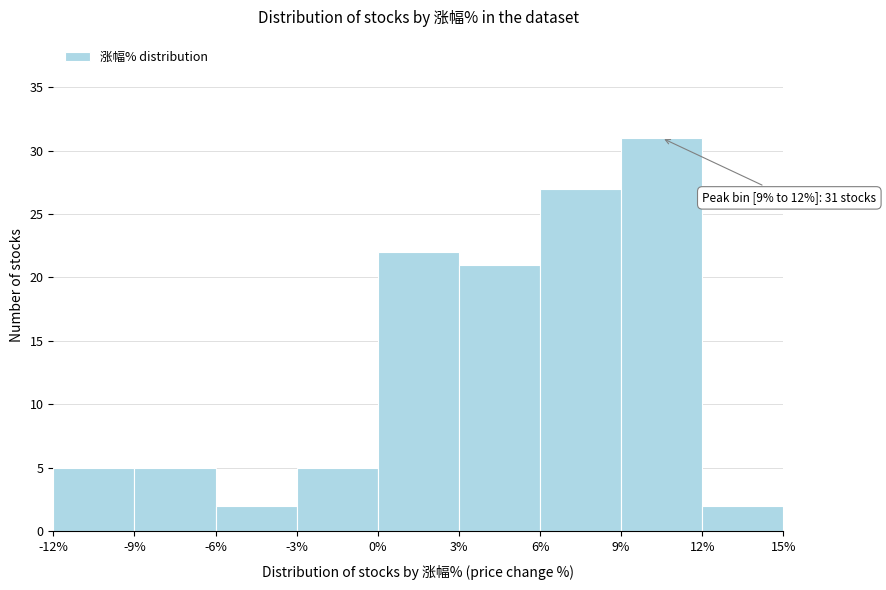

Over which range of the x-axis is the bar tallest?

9% to 12%